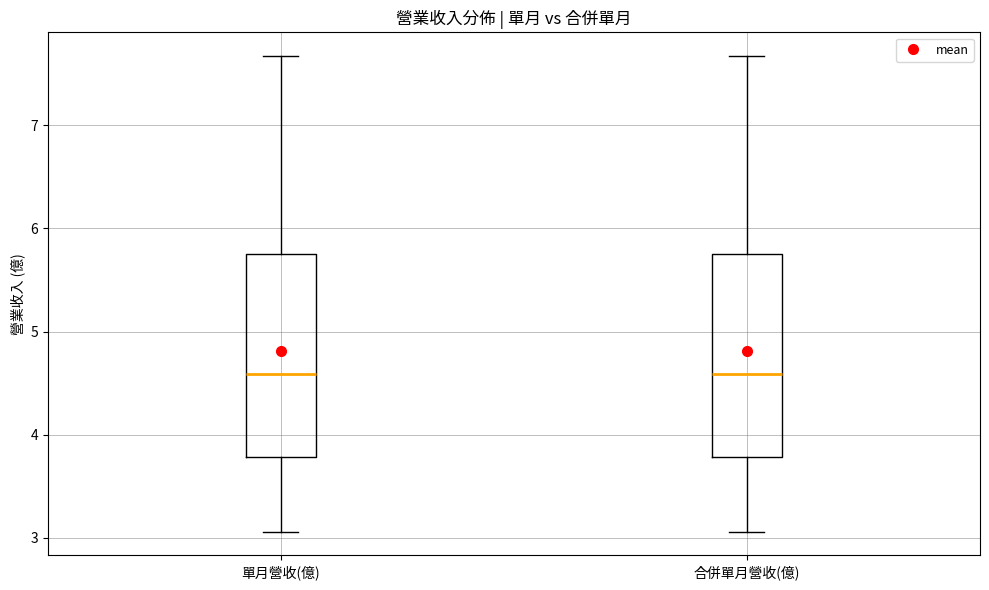

Reading left to right, read every box against the y-axis: the position of its median line, the range the box covers, and the ends of its whiskers. The values are not printed on the chart, so give them approximately, as read against the axis.

單月營收(億): median 4.6, box 3.8 to 5.8, whiskers 3.1 to 7.7
合併單月營收(億): median 4.6, box 3.8 to 5.8, whiskers 3.1 to 7.7